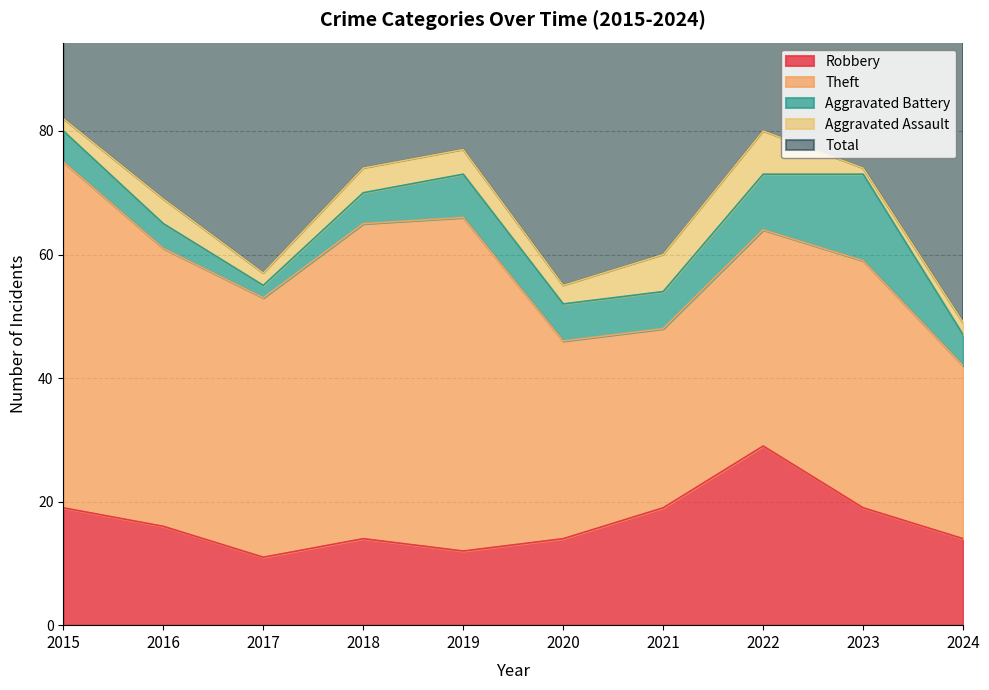

Which series has the widest spread of values?

Total